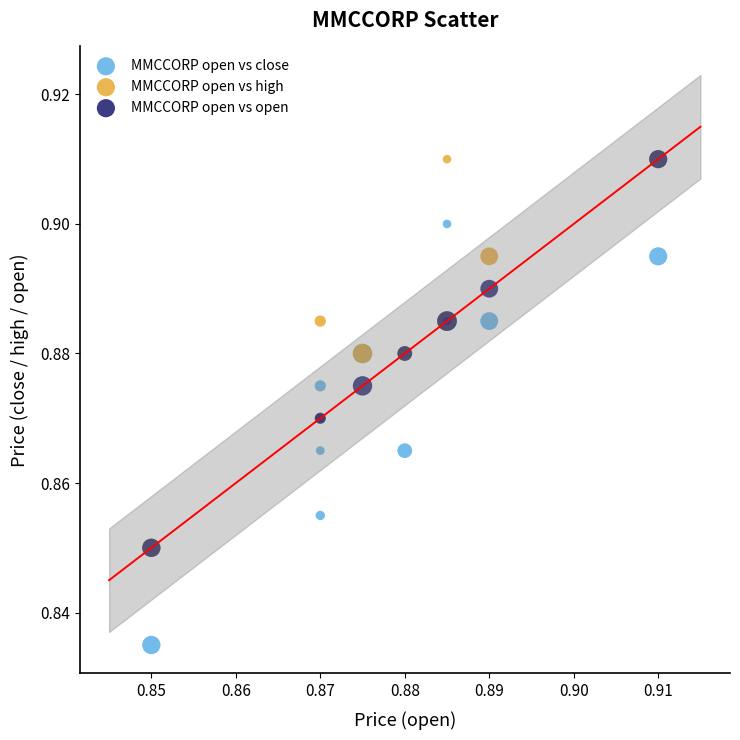

Which series reaches the minimum Y coordinate?

MMCCORP open vs close